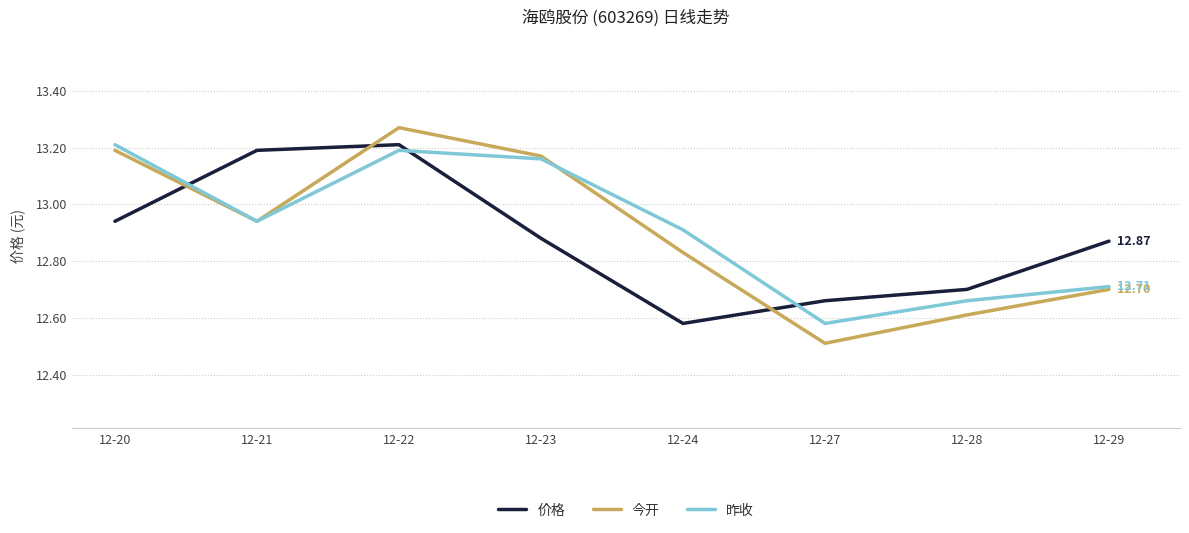

What is the total value across all series at 12-28?

38.0